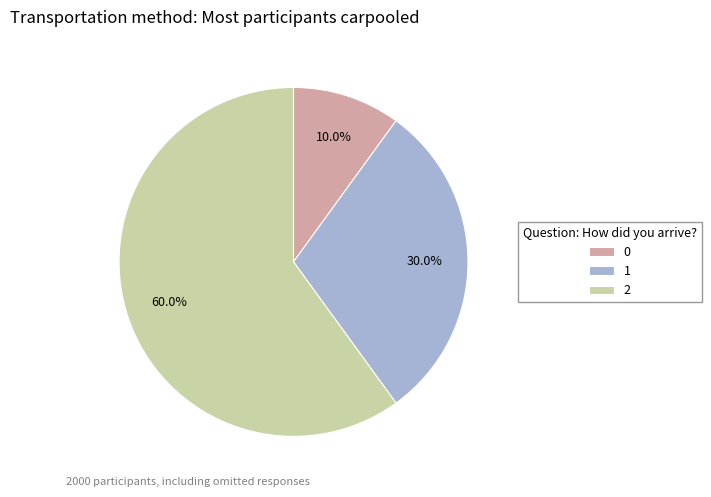

To the nearest percent, what is the combined percentage of 2 and 0?

70%